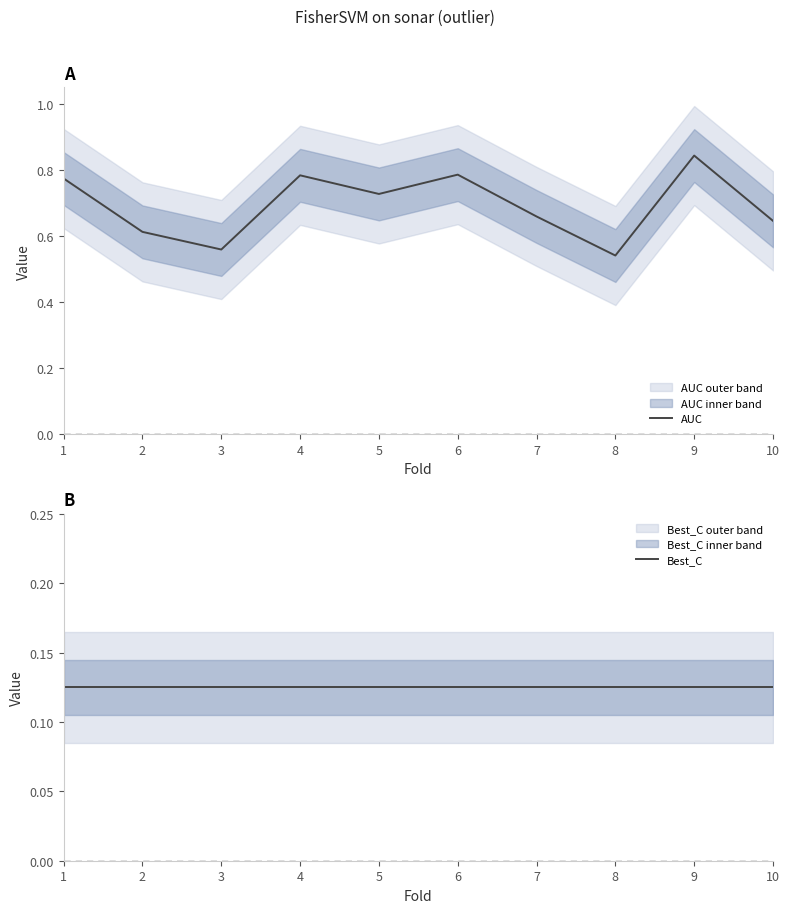

True or false: Best_C and AUC cross at least once.

False